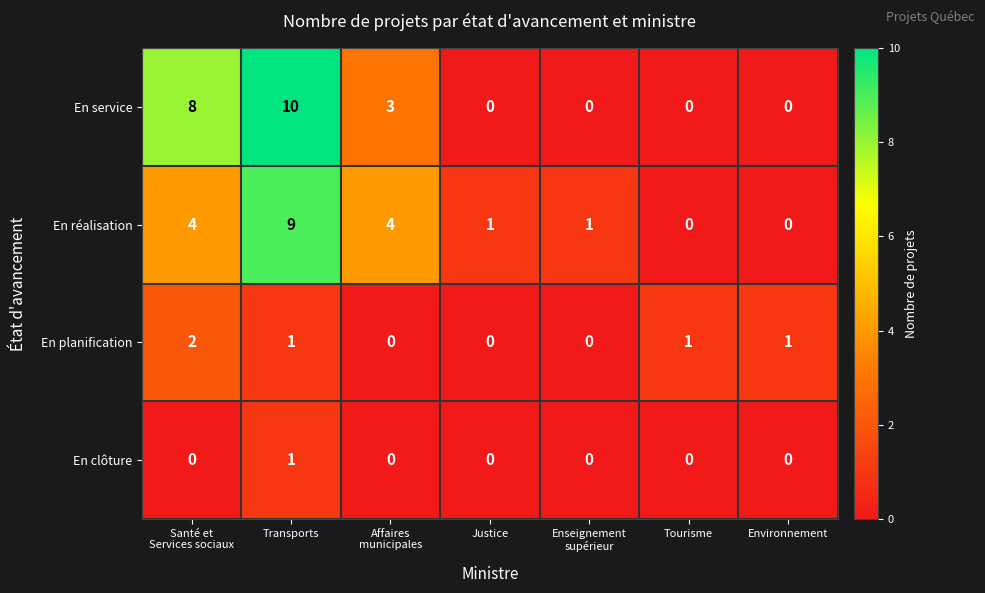

What is the total value across all series at Transports?

21